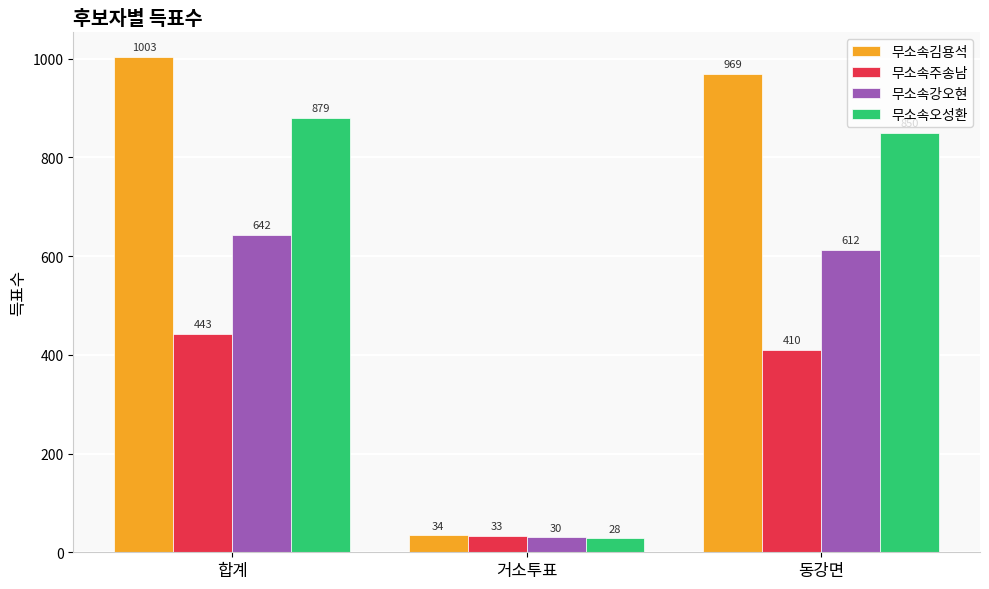

What position from the left is 거소투표?

2